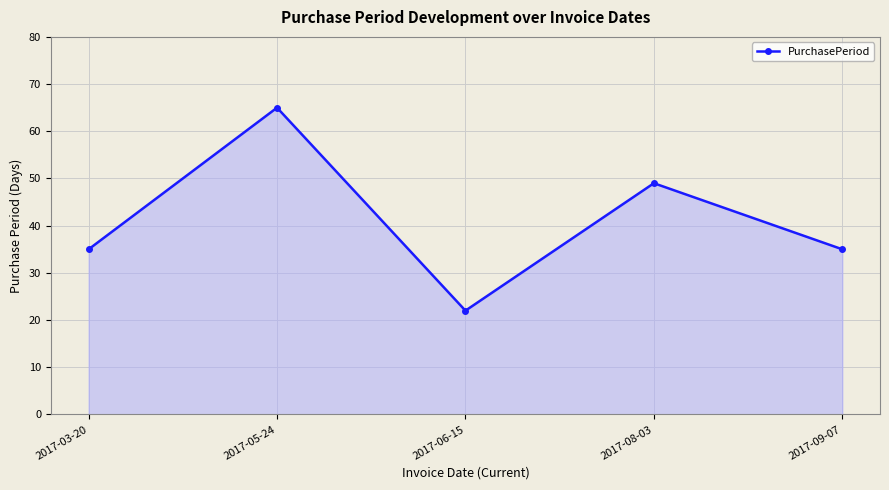

Where is the data nearest to the value 43?

2017-08-03